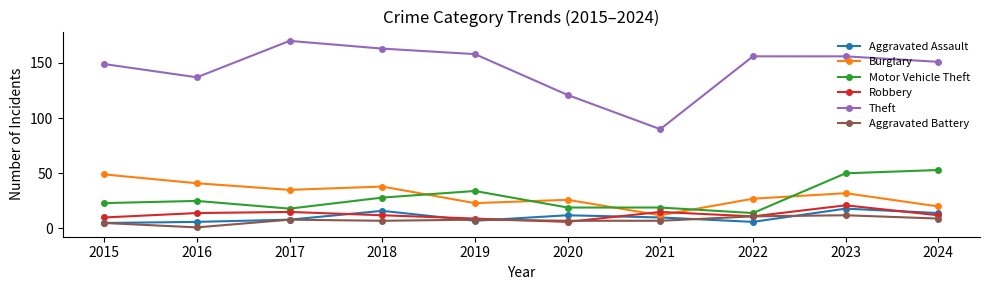

What is the difference between the highest and lowest values at 2018?

156